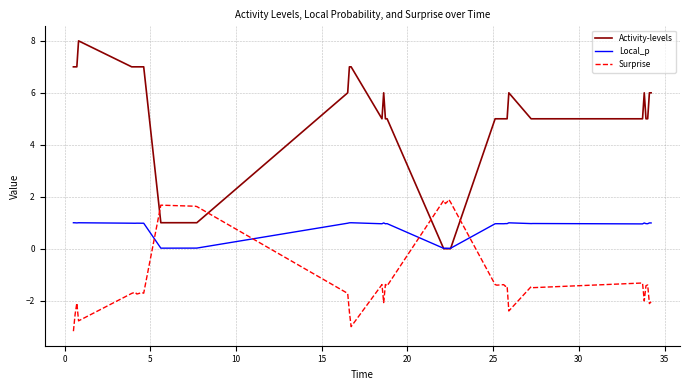

List the series in order of their peak value, lowest first.

Local_p, Surprise, Activity-levels